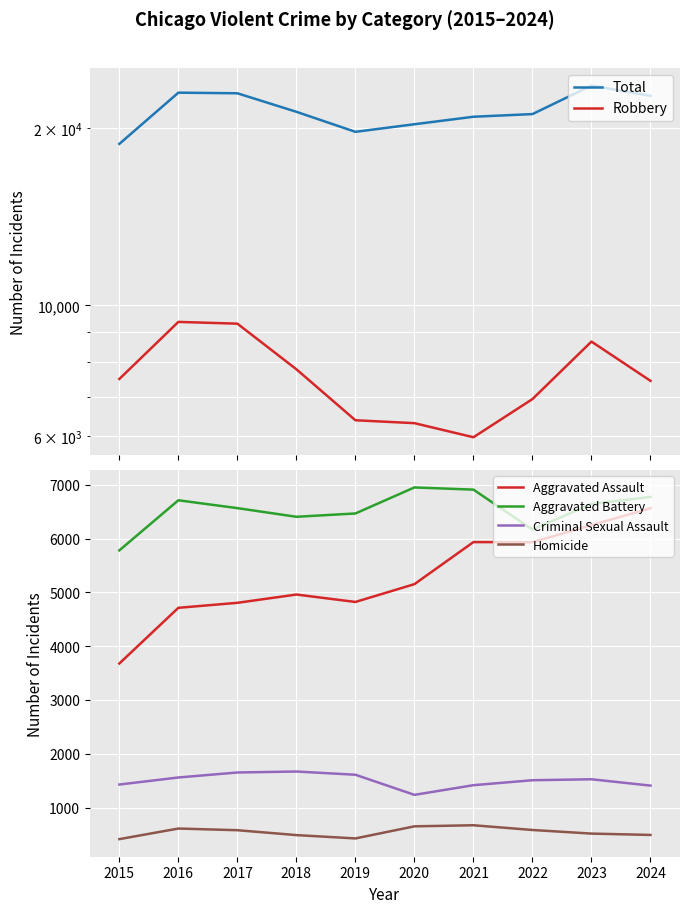

True or false: Aggravated Battery and Homicide cross at least once.

False